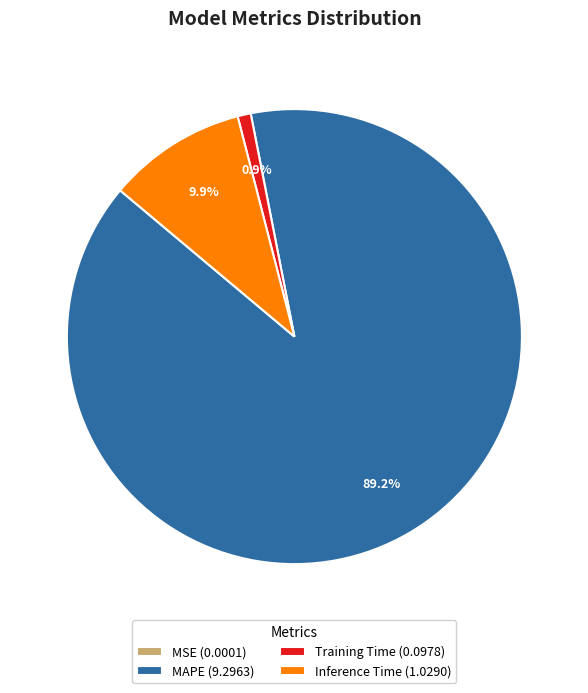

Do Training Time (0.0978) and MAPE (9.2963) together represent more than half of the pie?

Yes